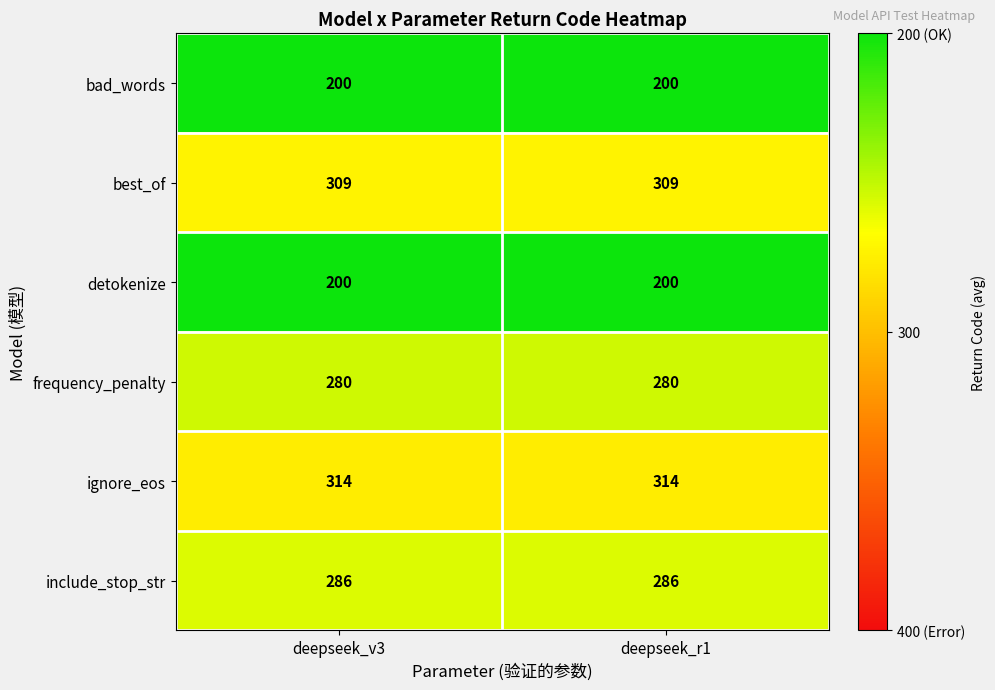

What is the total value across all series at deepseek_r1?

1589